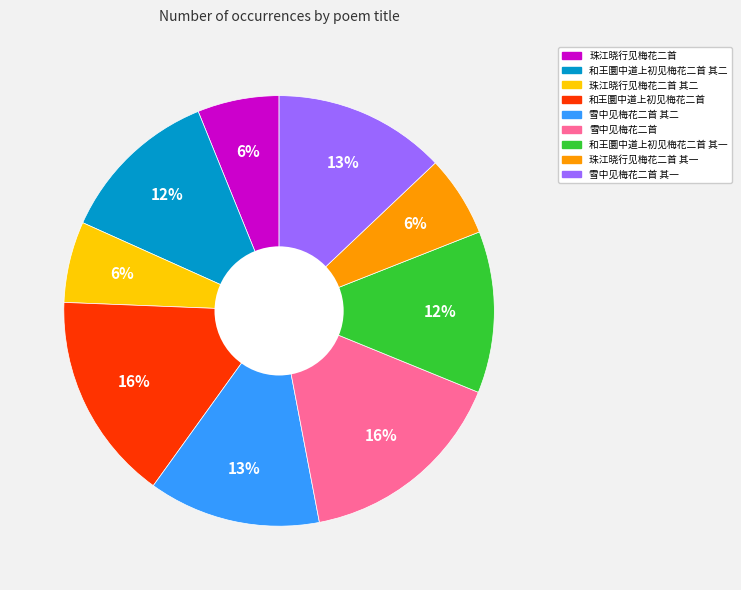

To the nearest percent, what is the average slice percentage?

11%